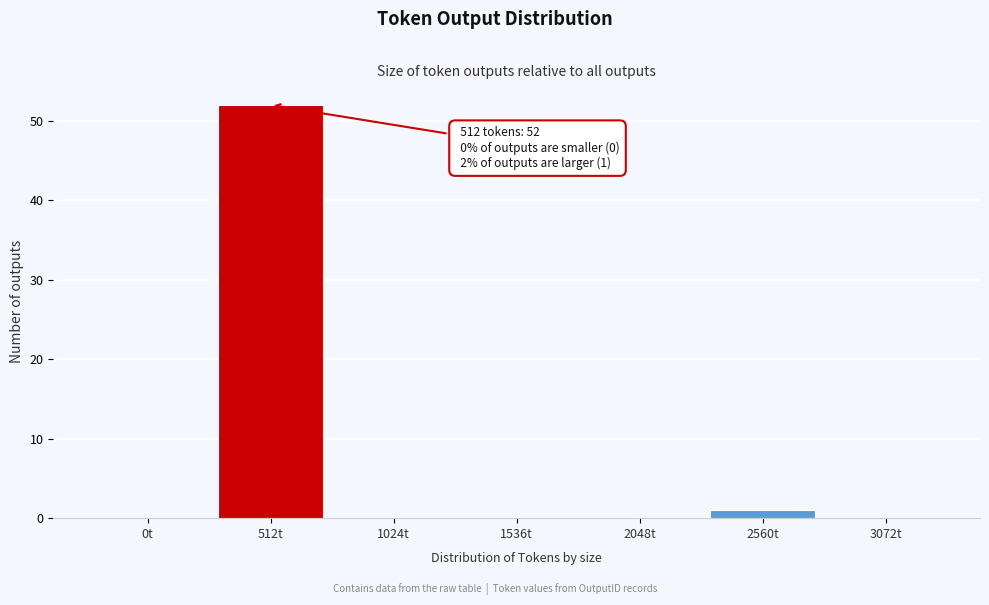

Reading right to left, extract all data points from this chart.

3072t=0	2560t=1	2048t=0	1536t=0	1024t=0	512t=52	0t=0